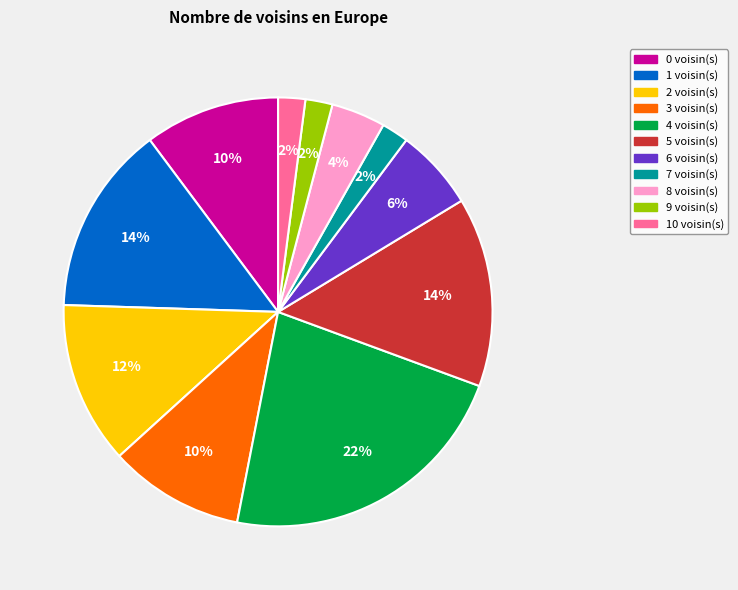

To the nearest percent, what is the difference between the largest and smallest slice percentages?

20%